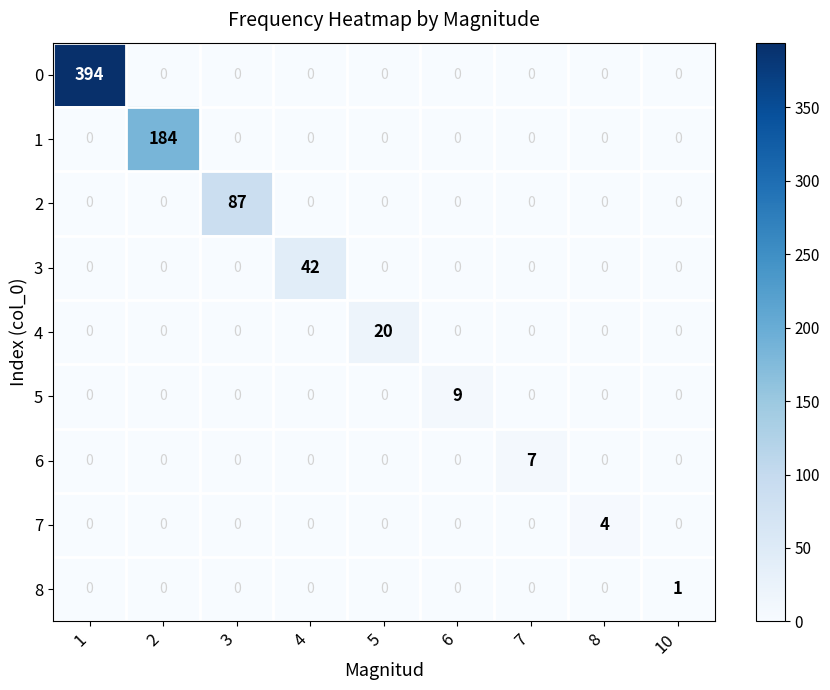

What is the maximum value shown in the chart?

394